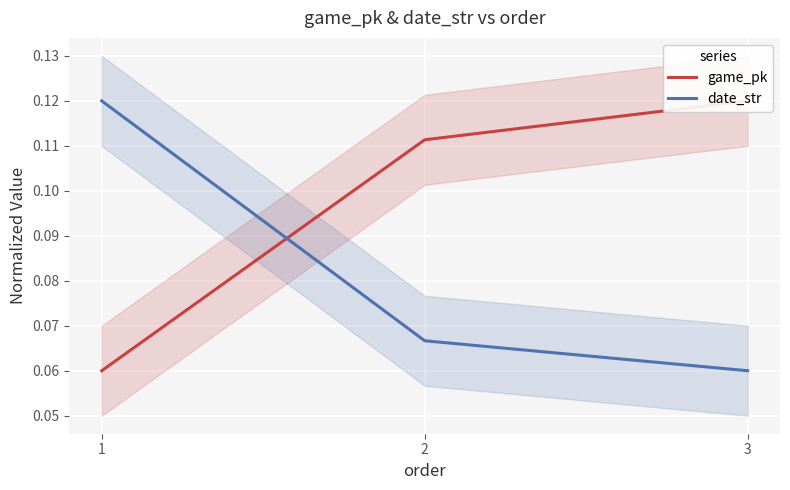

How many lines are shown in the chart?

2